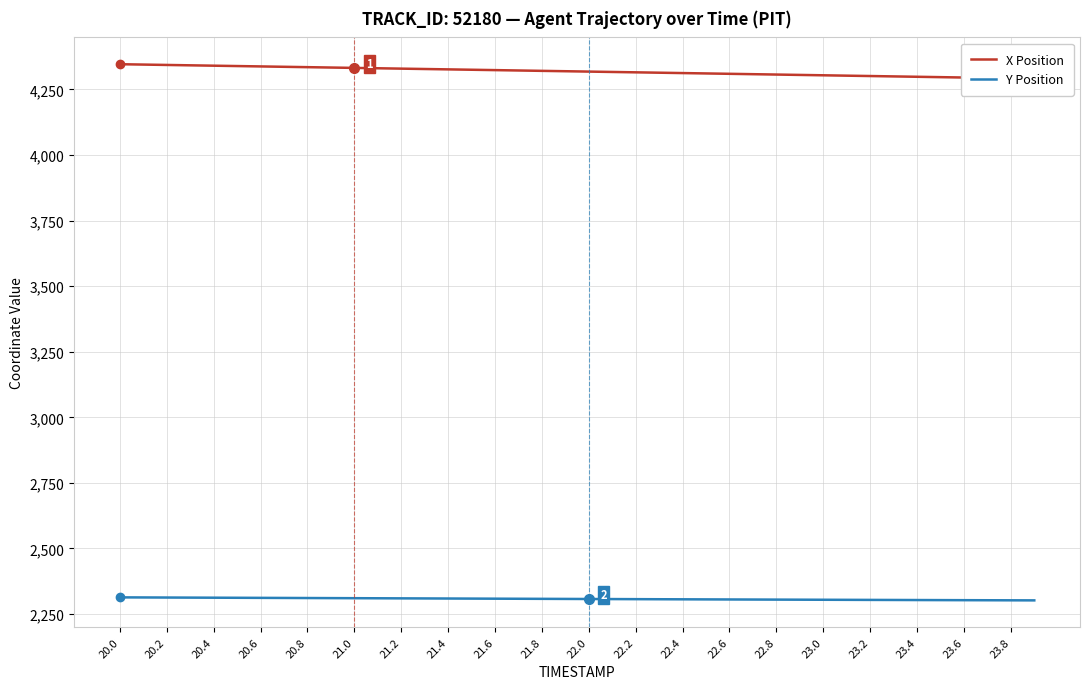

Which has a higher value, 24 or 21.0?

21.0